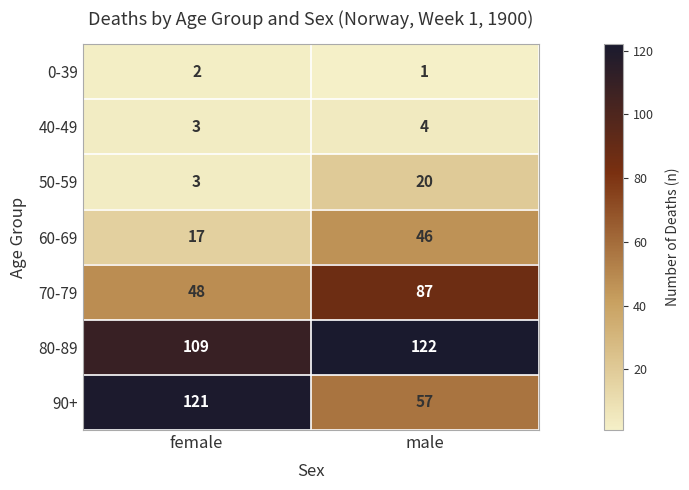

What is the sum of all 60-69 values?

63